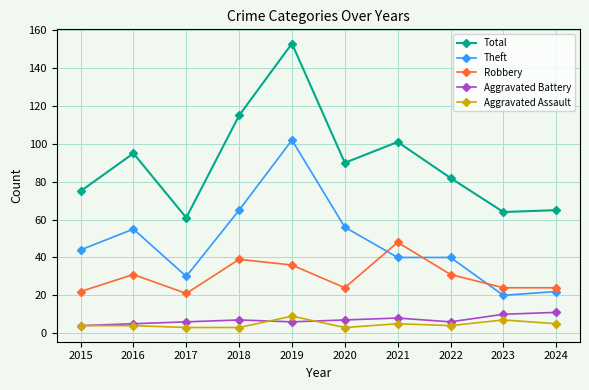

Which label corresponds to the largest value in the chart?

2019